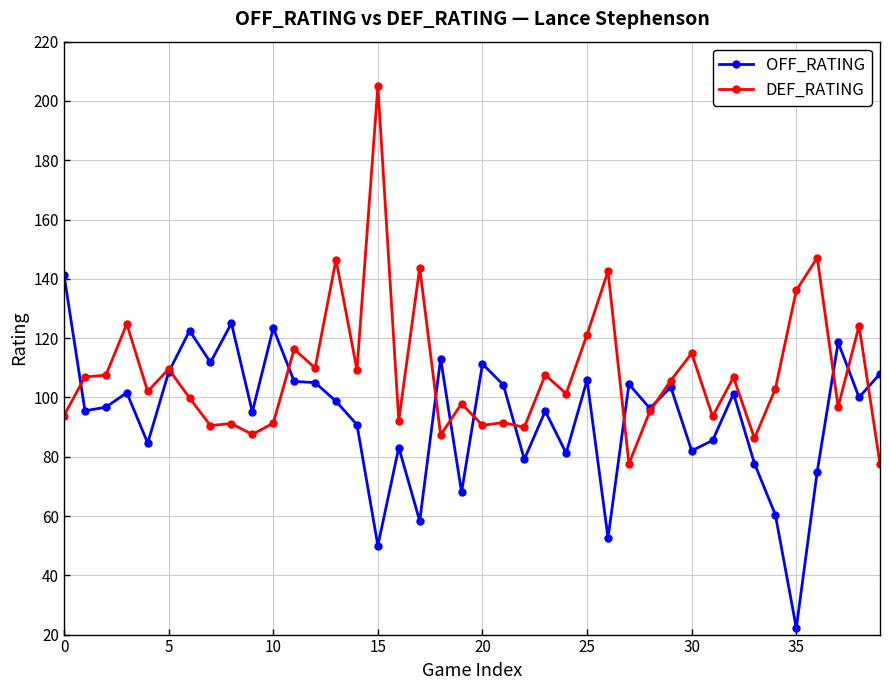

What is the highest value of the DEF_RATING series?

204.9